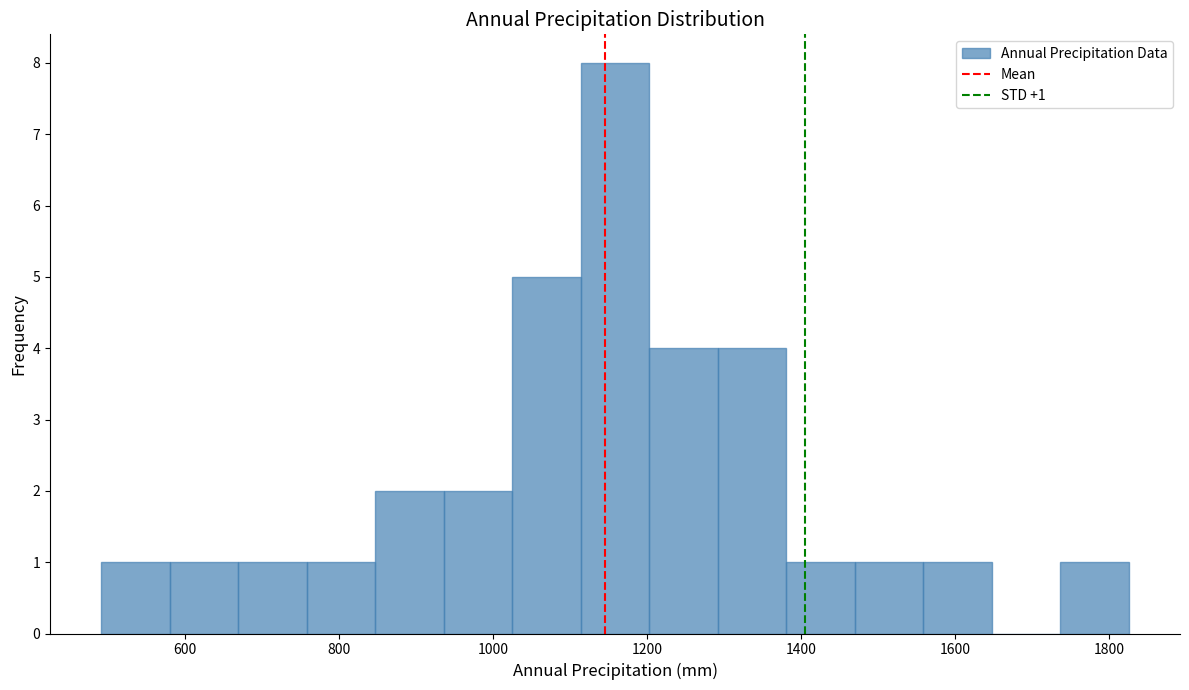

Over which range of the x-axis is the bar tallest?

1120 to 1200